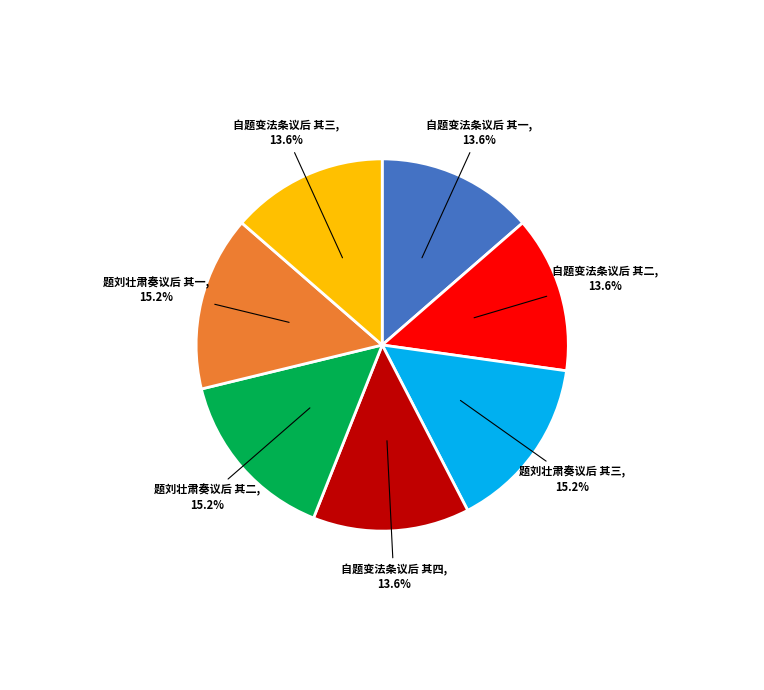

True or false: 题刘壮肃奏议后 其三 accounts for 15% of the total.

True